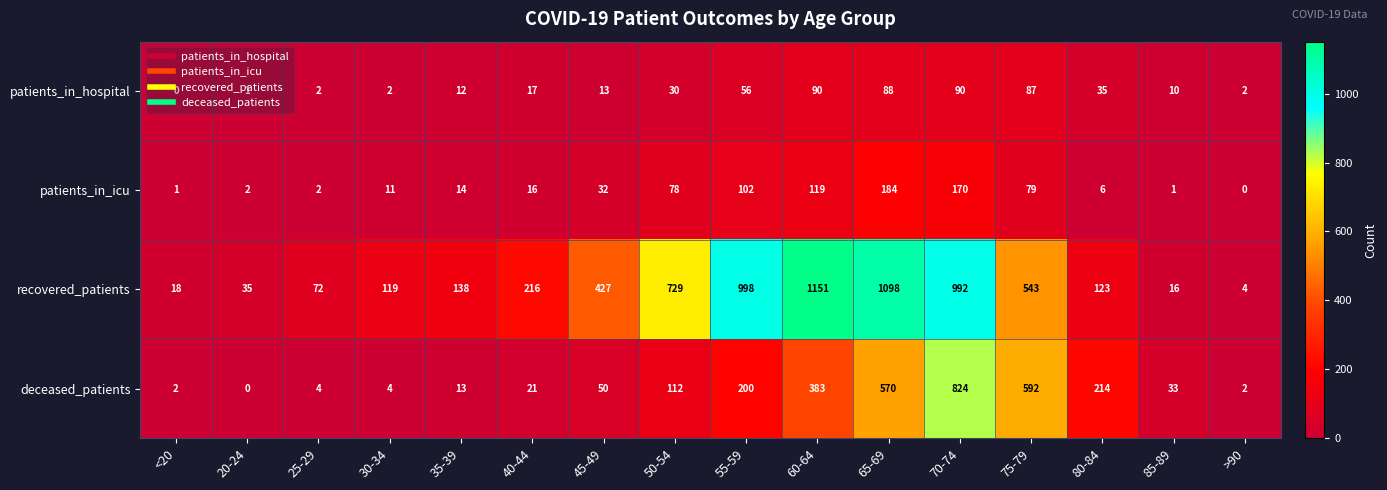

What is the greatest value displayed?

1151